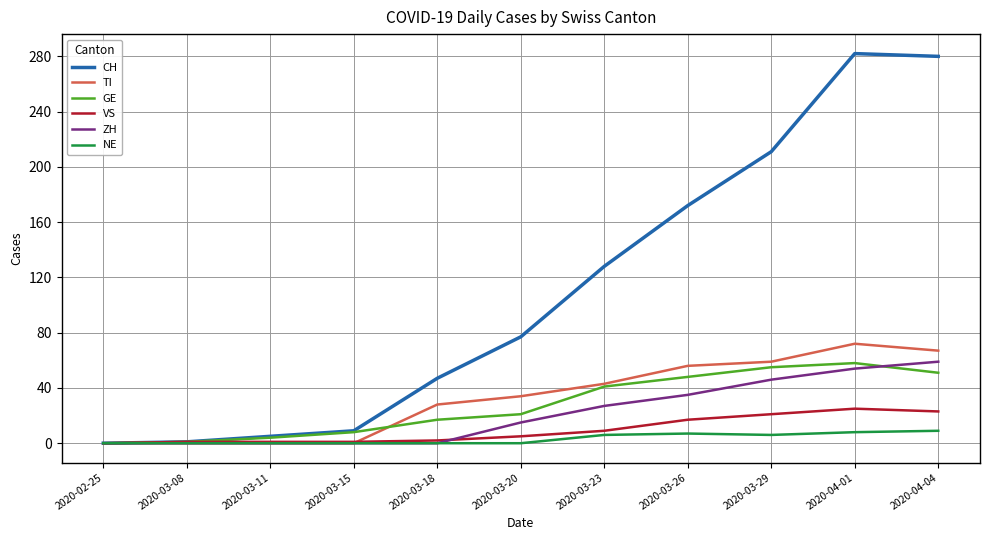

Is the value of VS at 2020-03-29 greater than the value of TI at 2020-03-15?

Yes